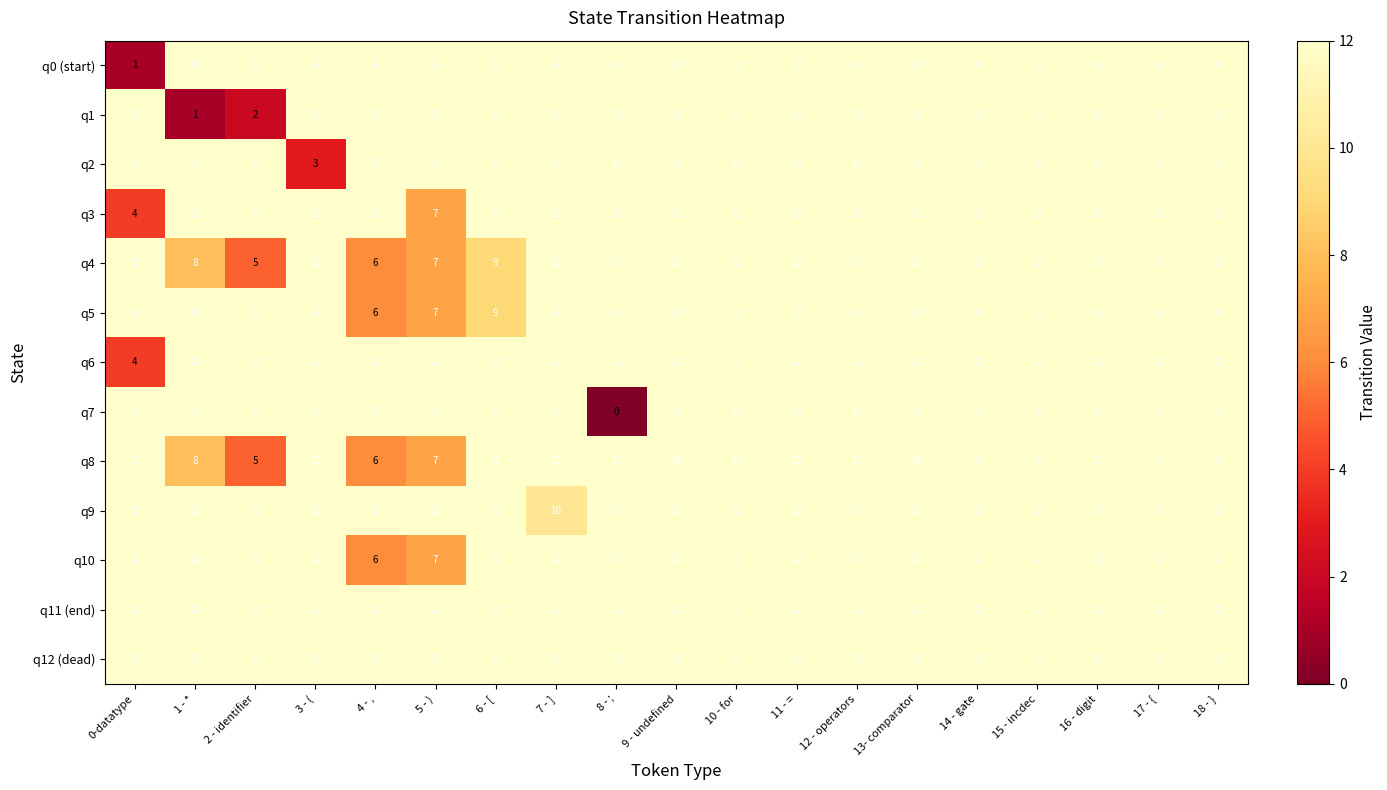

What is the sum of the q7 values at 5 - ) and 4 - ,?

24